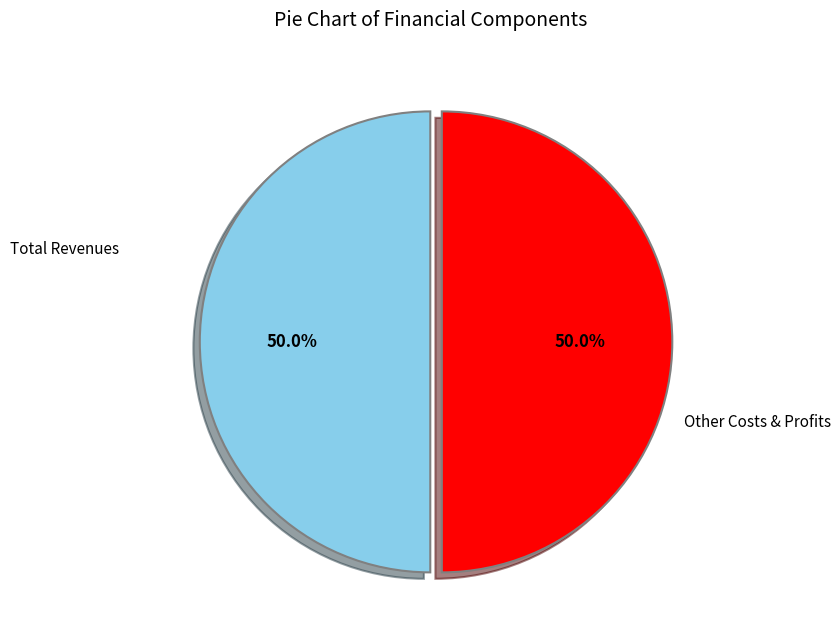

Do Total Revenues and Other Costs & Profits together represent more than half of the pie?

Yes